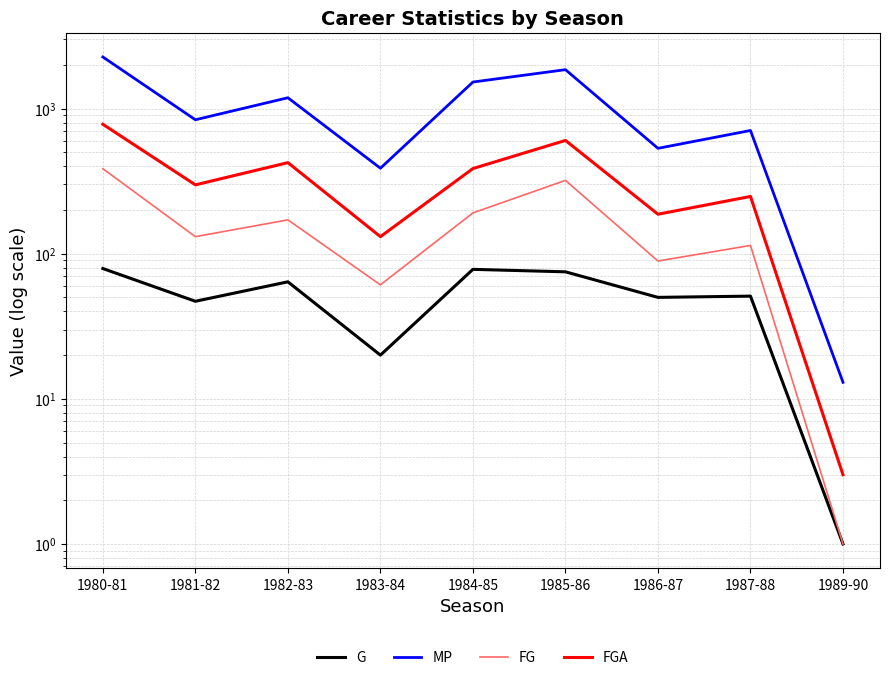

What is the total value across all series at 1989-90?

18